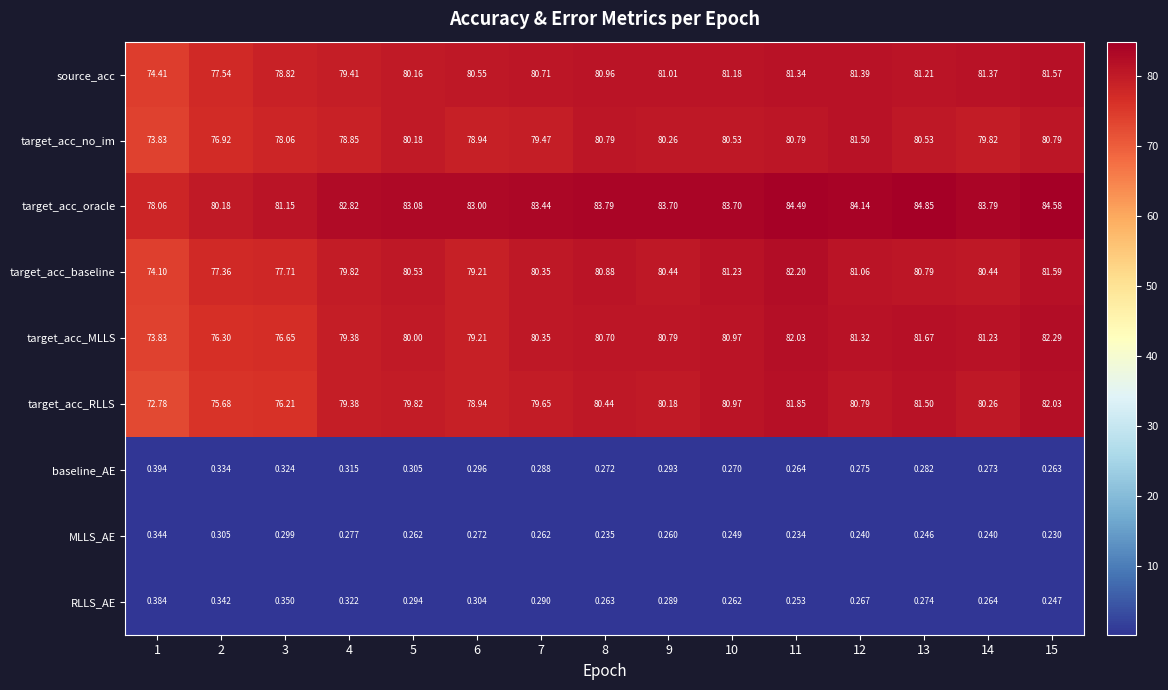

List the series in order of their peak value, lowest first.

MLLS_AE, RLLS_AE, baseline_AE, target_acc_no_im, source_acc, target_acc_RLLS, target_acc_baseline, target_acc_MLLS, target_acc_oracle